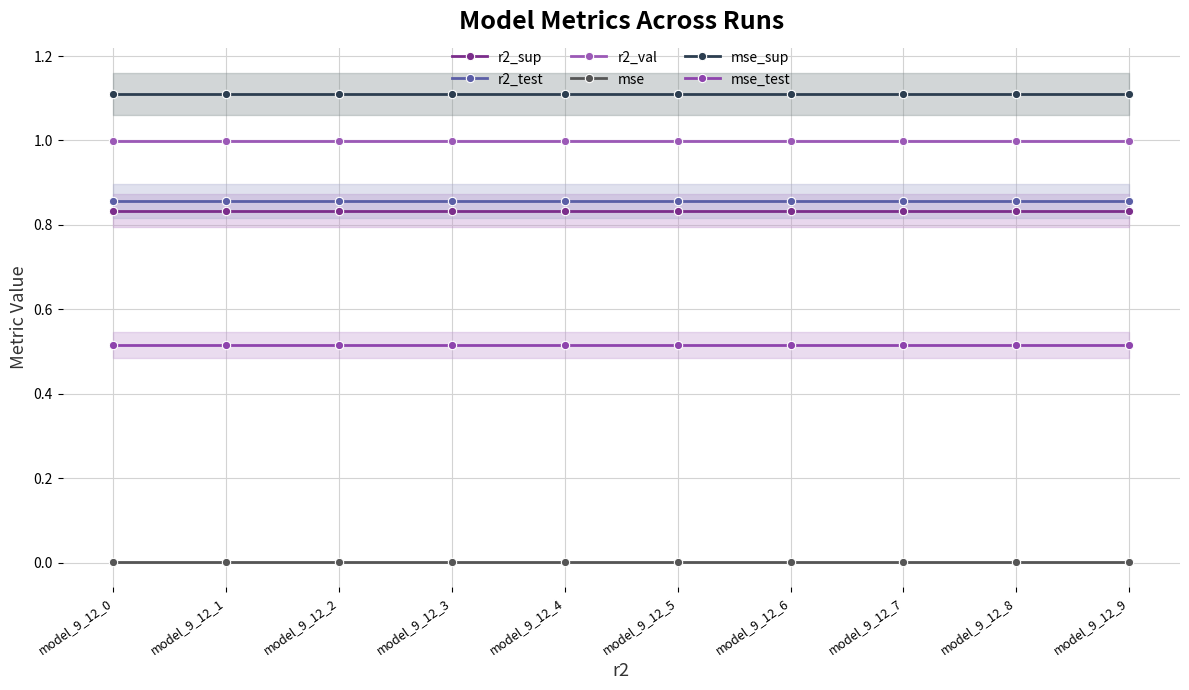

Which series has the largest total across all categories?

mse_sup